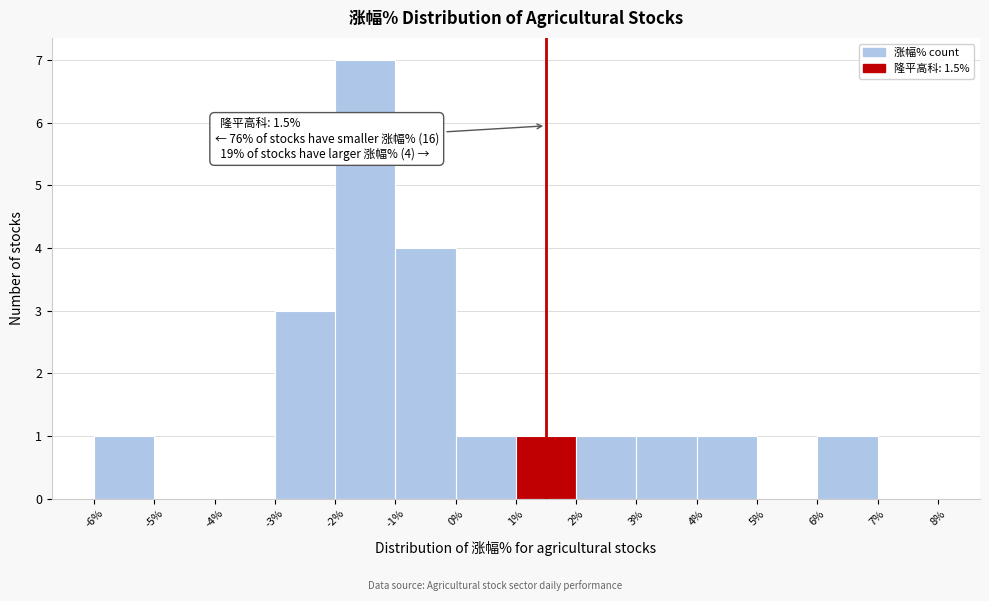

Which range on the x-axis has the tallest bar?

-2% to -1%